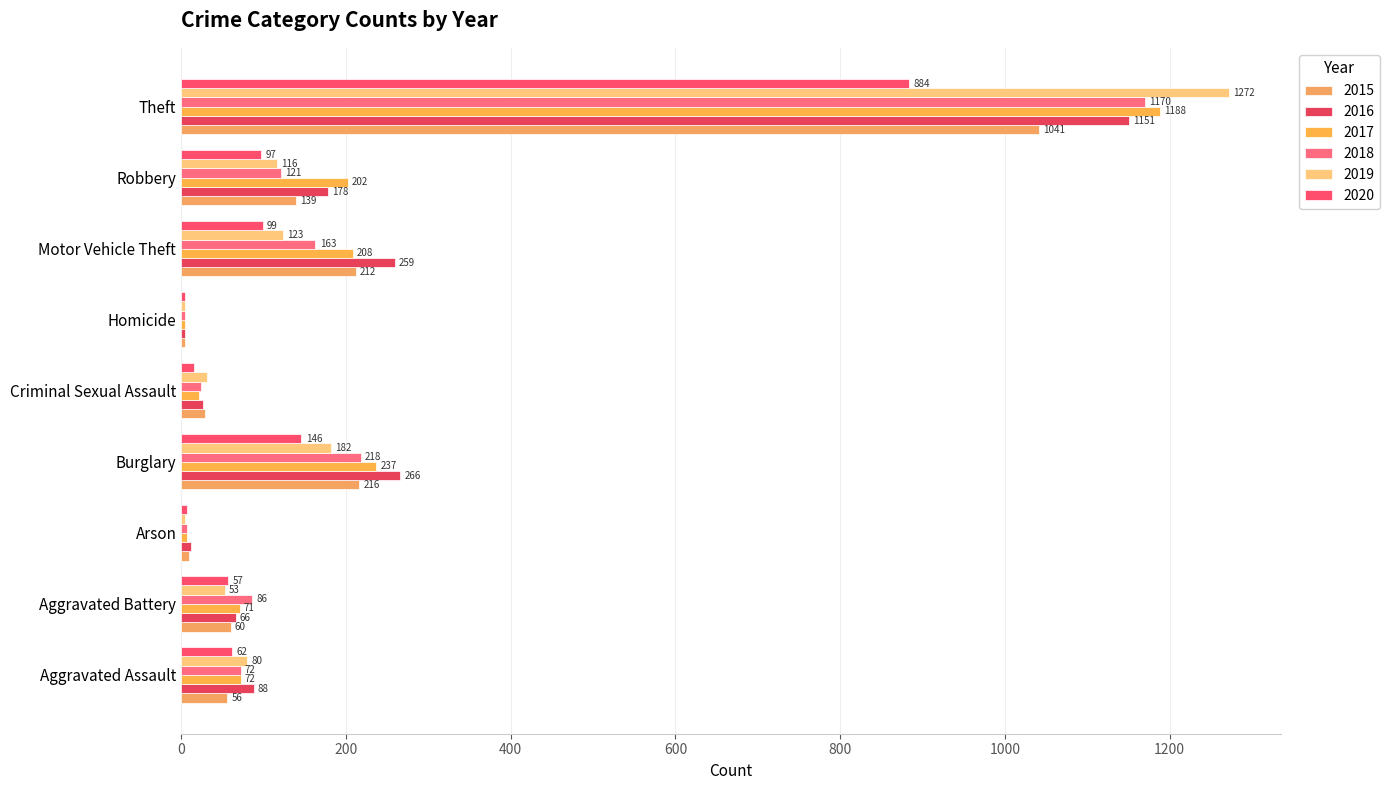

Which category has the lowest value across all series?

Homicide